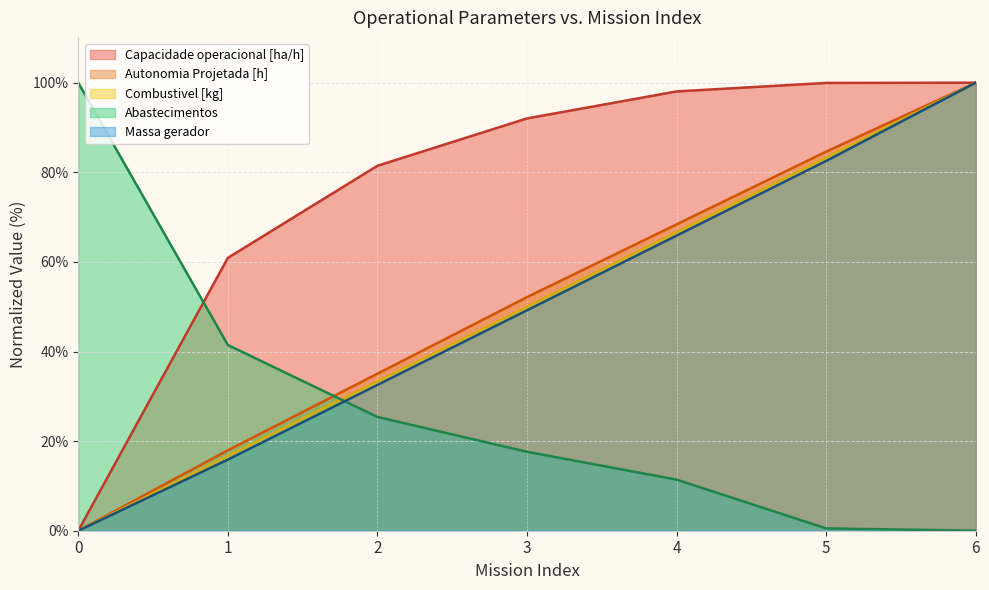

Does the chart have visible grid lines?

Yes